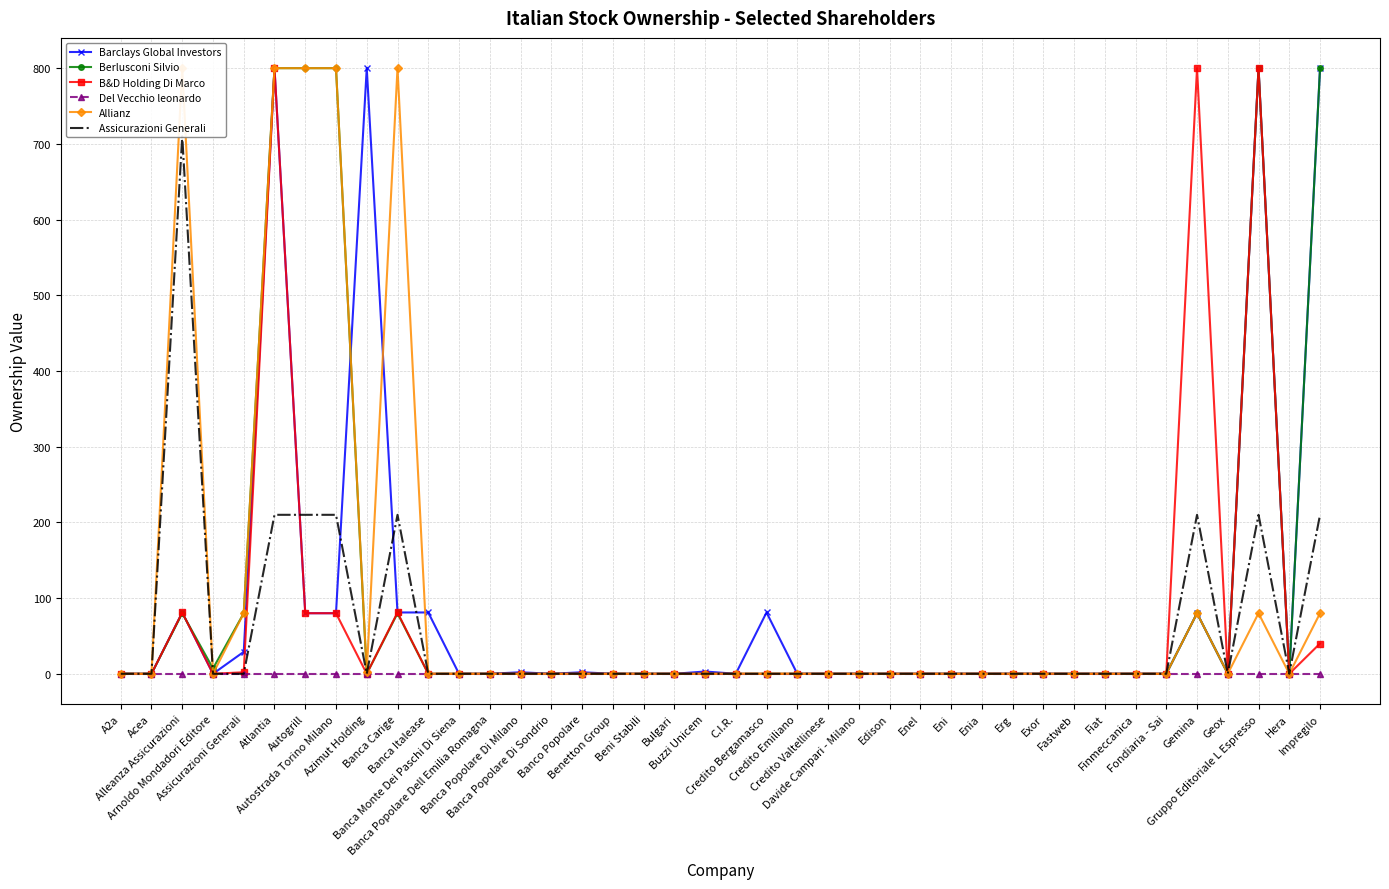

Which series has the widest spread of values?

Barclays Global Investors